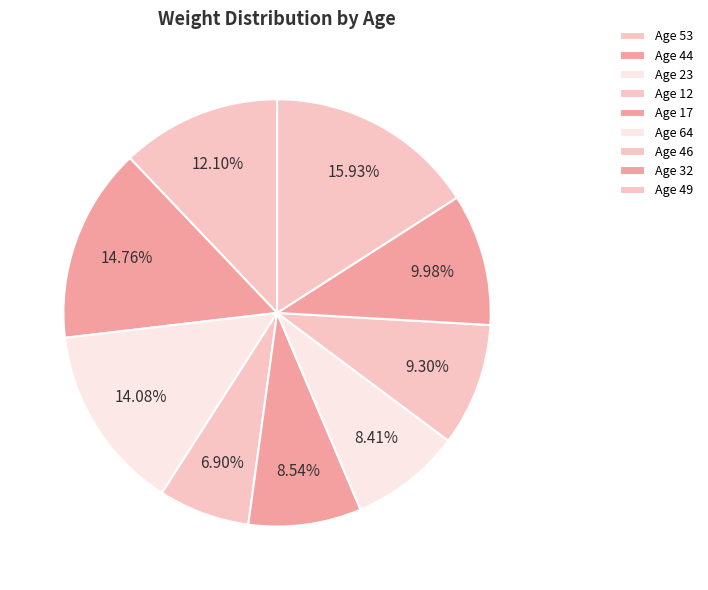

How many slices are in this pie chart?

9